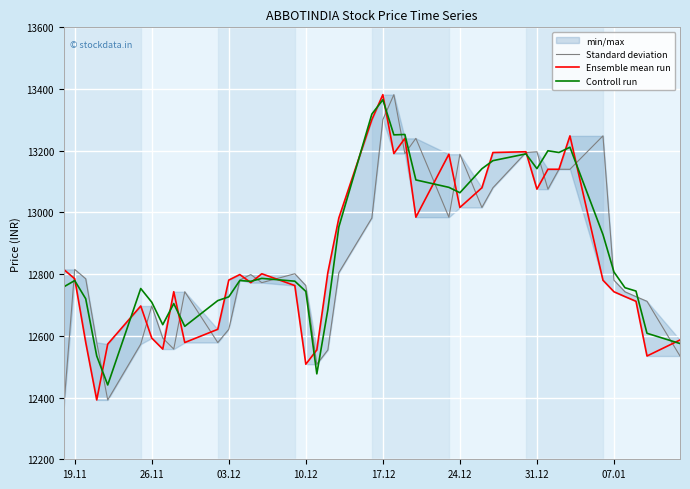

Is it true that Controll run equals 12709.1 at 26.11?

True